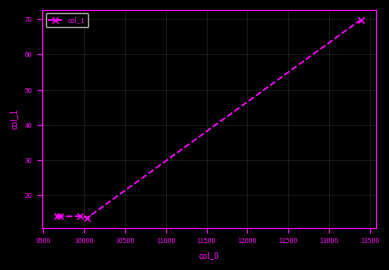

What is the sum of all values?

125.1